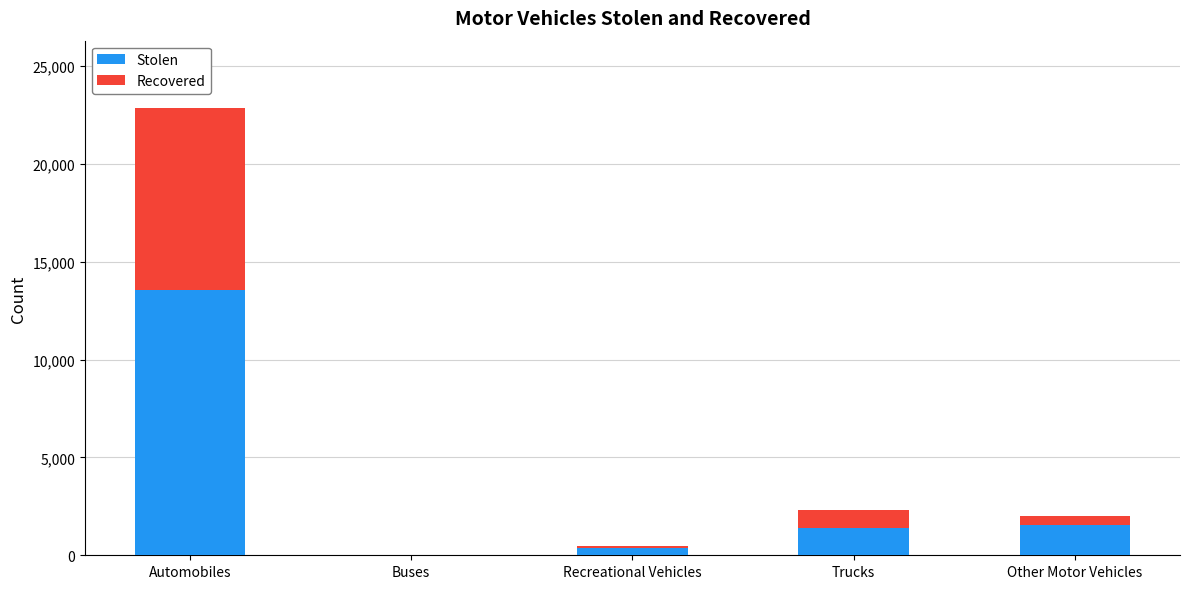

Reading left to right, list the values for the Stolen series.

Automobiles=13540	Buses=6	Recreational Vehicles=347	Trucks=1408	Other Motor Vehicles=1539